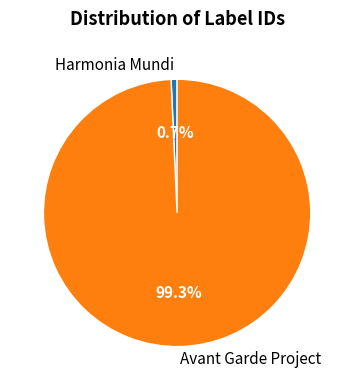

Does any single category account for the majority?

Yes